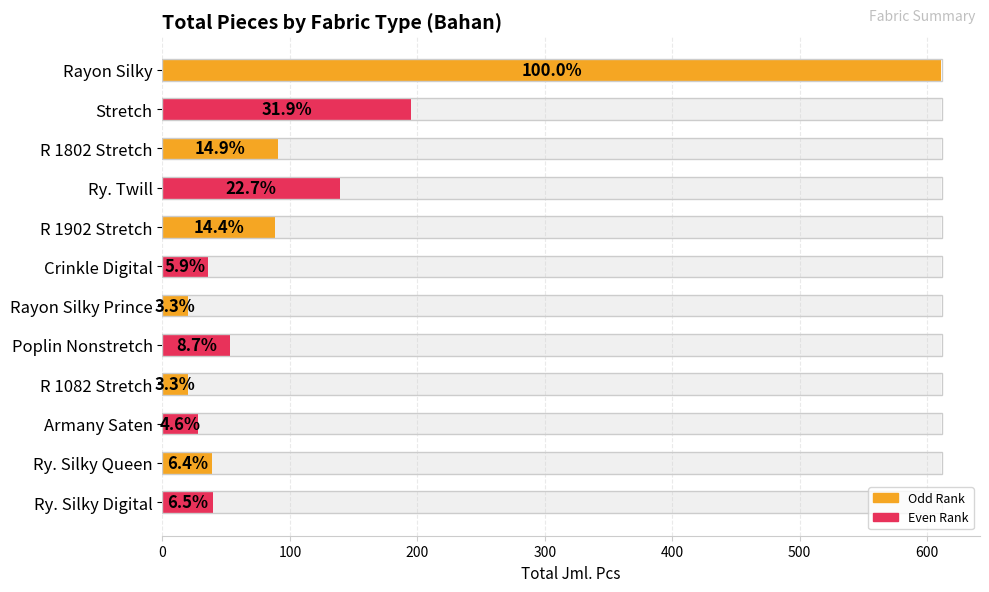

What position from the left is Rayon Silky?

1